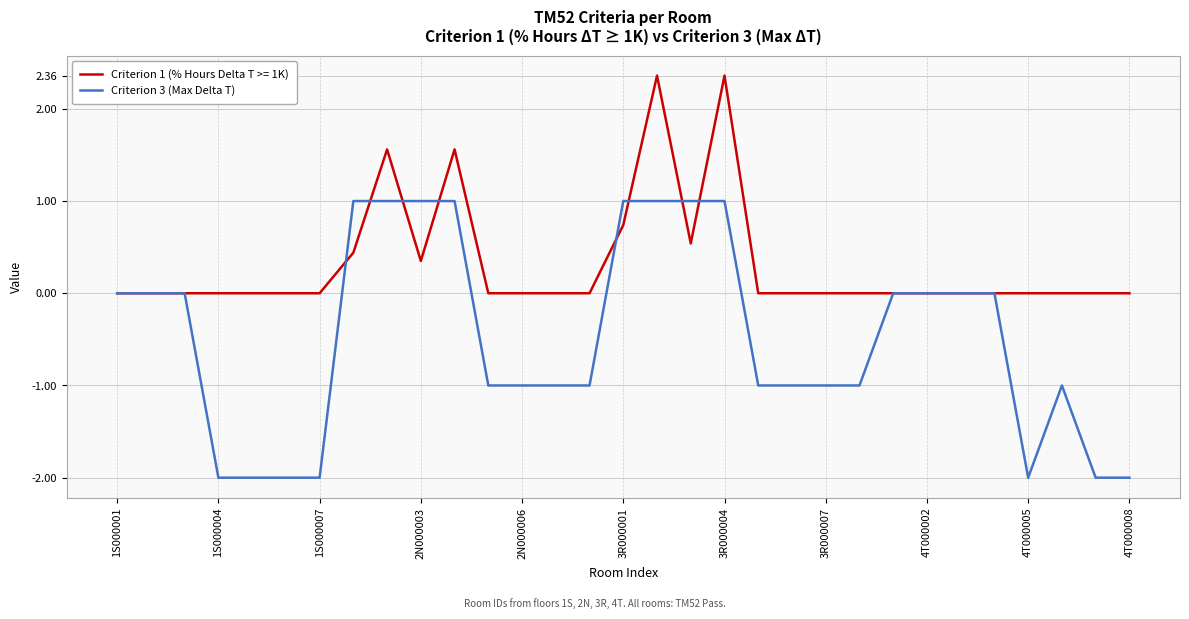

What is the smallest value displayed?

-2.0